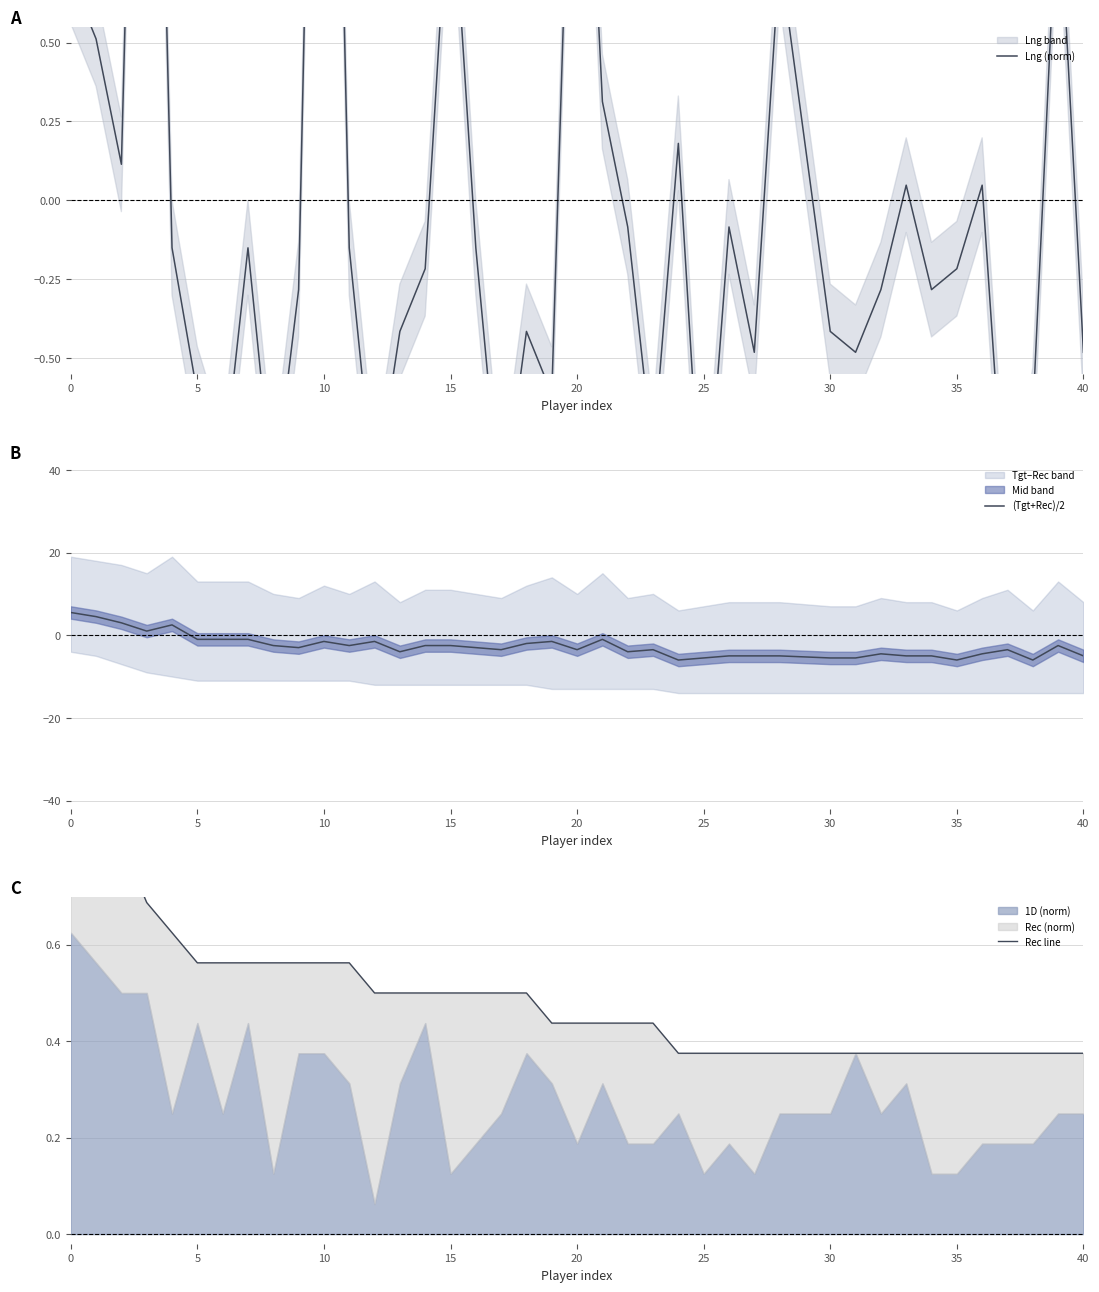

Rank the series at 30 from lowest to highest value.

(Tgt+Rec)/2, Lng (norm), Rec line